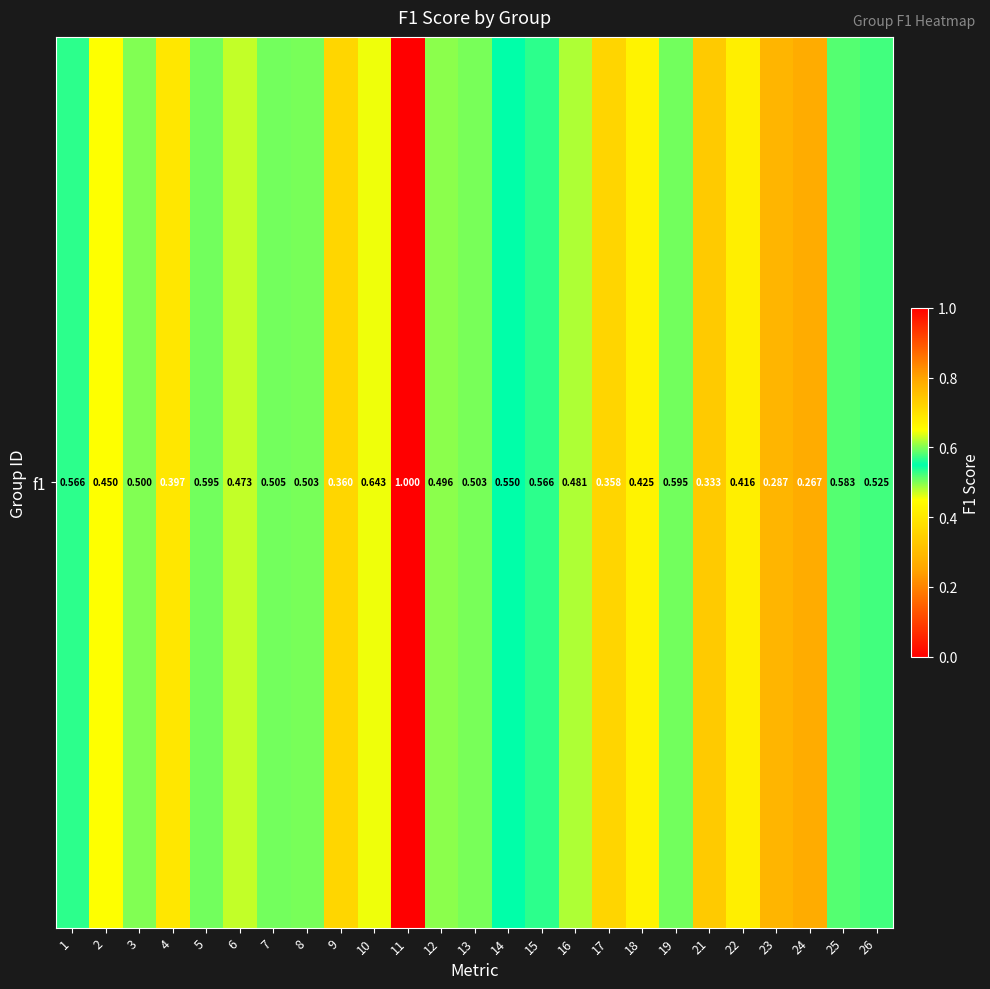

Between 22 and 7, which is larger?

7